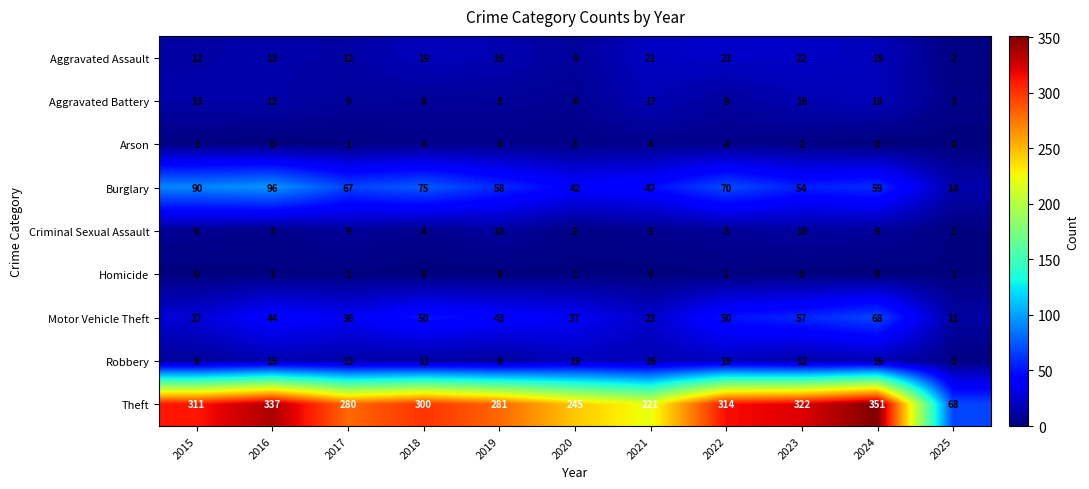

Which series has the largest range (max minus min)?

Theft